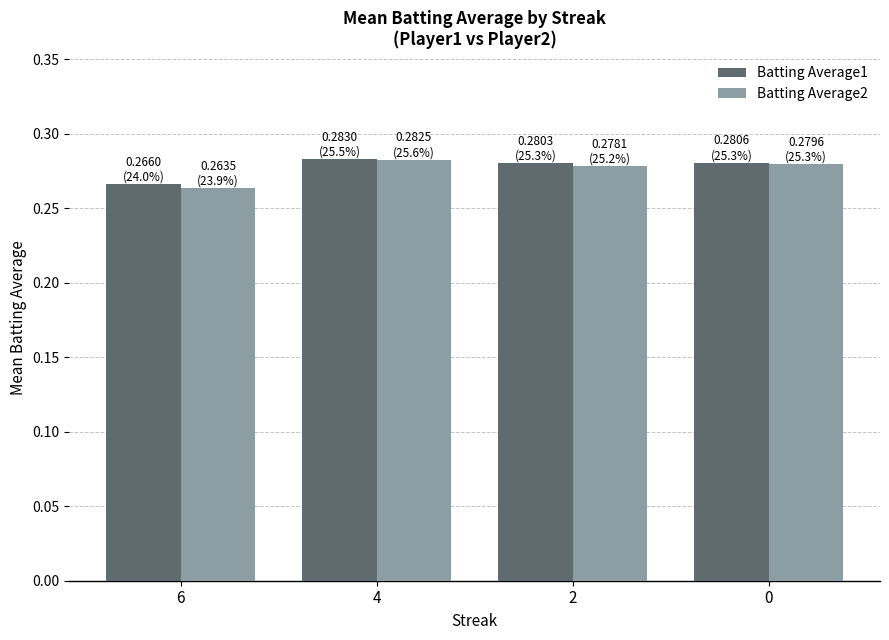

Is the value of Batting Average1 at 6 greater than the value of Batting Average2 at 2?

No